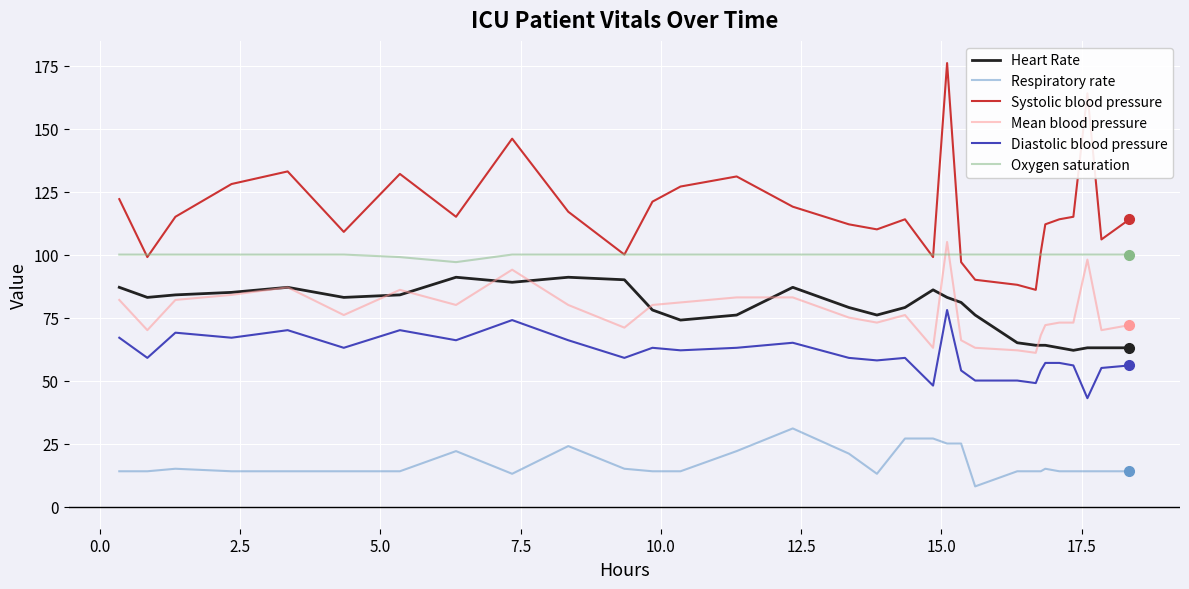

Which series has the largest range (max minus min)?

Systolic blood pressure